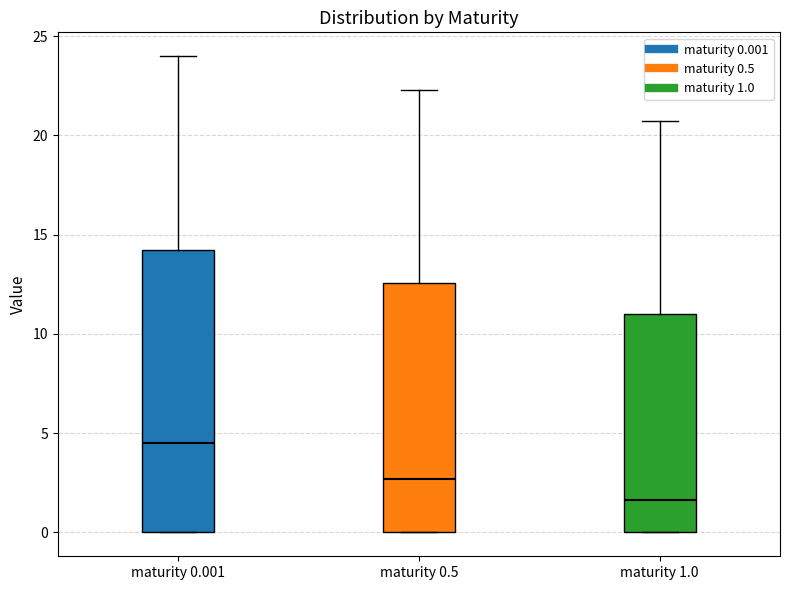

Which box is the tallest, from its lower edge to its upper edge?

maturity 0.001